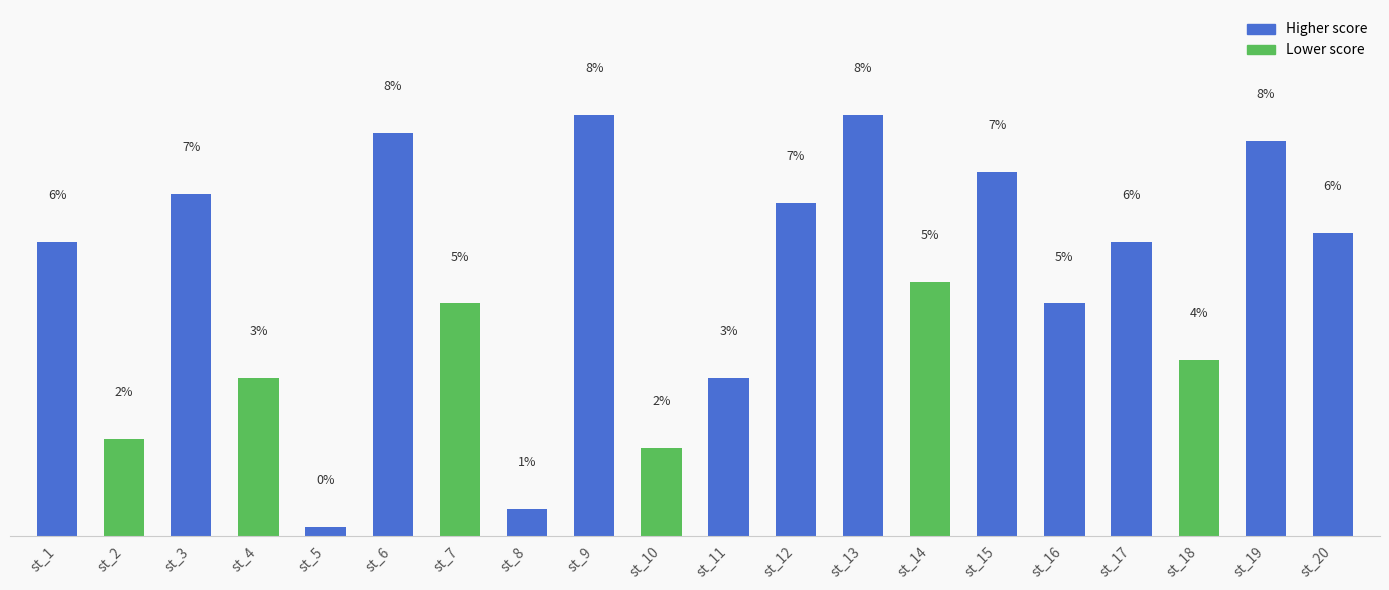

Rank the categories by value from lowest to highest.

st_5, st_8, st_10, st_2, st_4, st_11, st_18, st_7, st_16, st_14, st_1, st_17, st_20, st_12, st_3, st_15, st_19, st_6, st_9, st_13